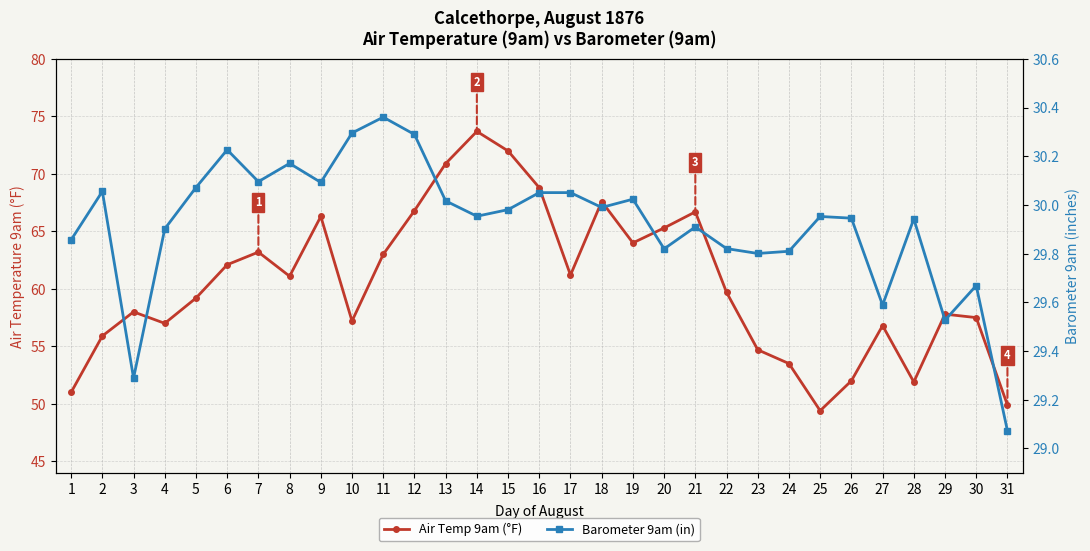

How many interior local peaks does the Air Temp 9am (°F) series have?

8